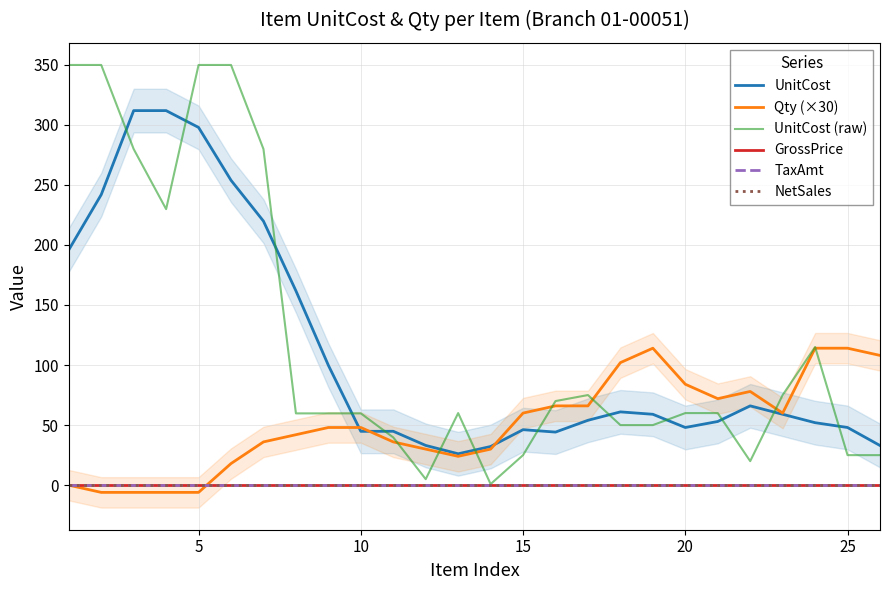

What is the highest value of the UnitCost (raw) series?

349.8